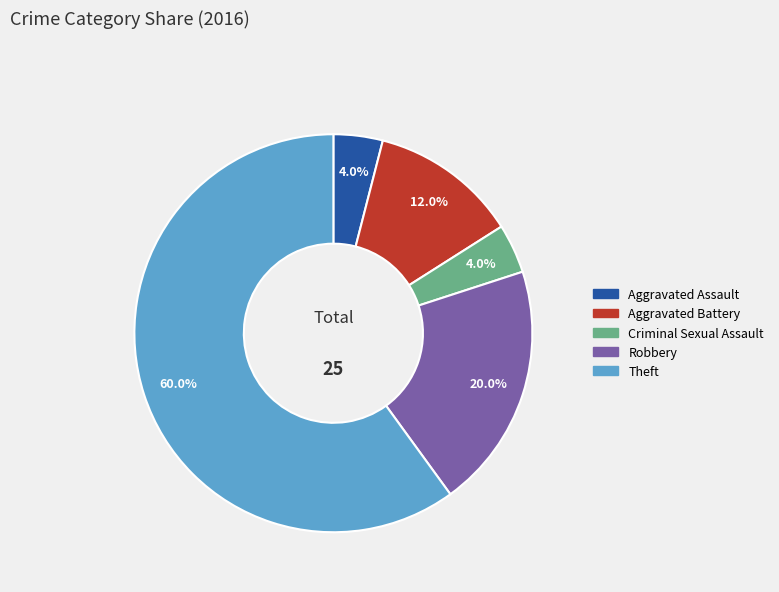

The Criminal Sexual Assault slice represents 4% of the pie. True or false?

True